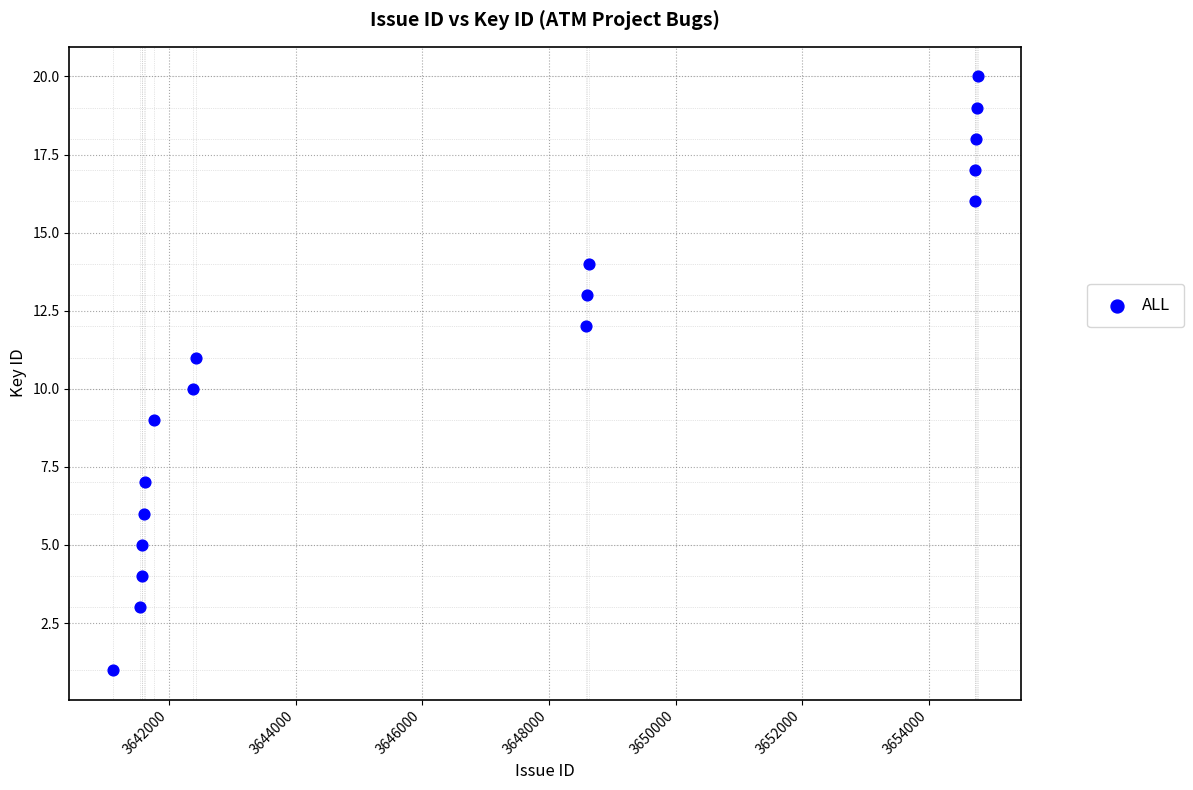

What is the range of Y values (max minus min)?

19